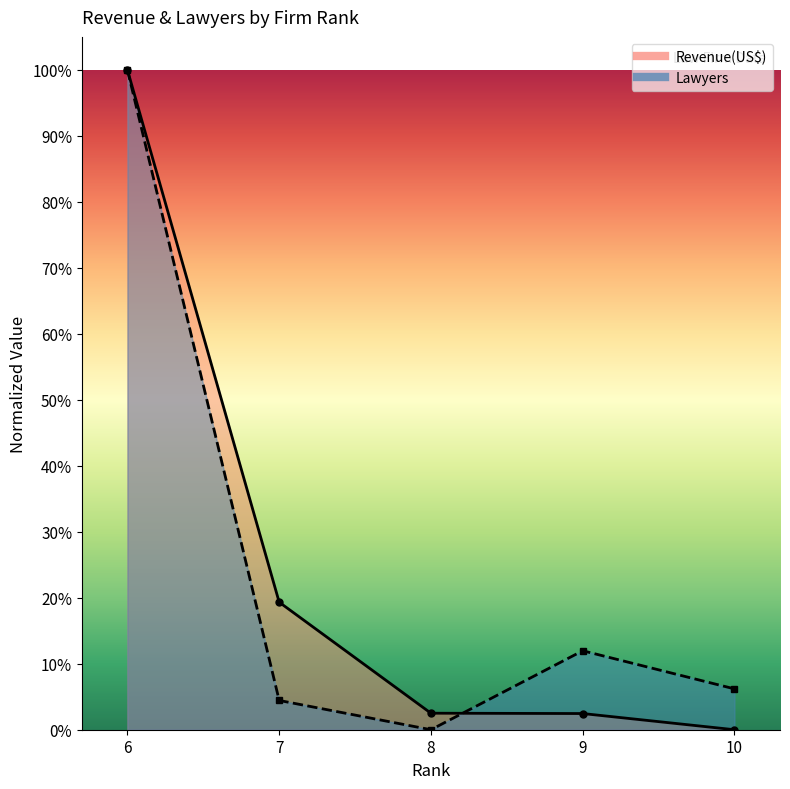

At how many categories does at least one series exceed 0?

5